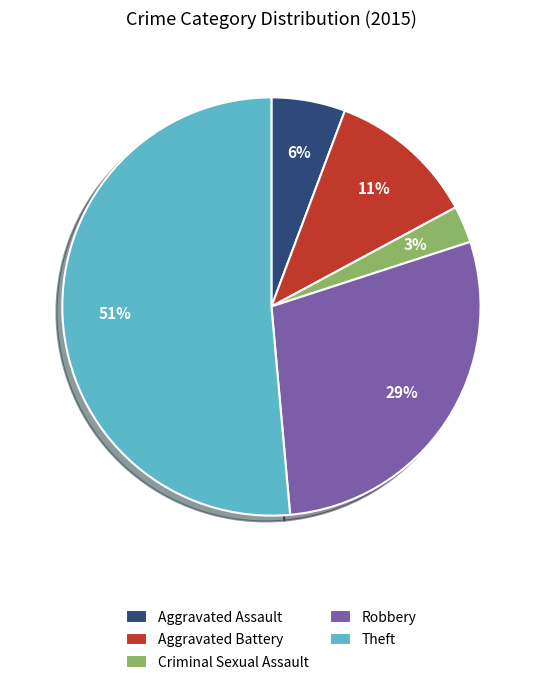

Is the sum of Aggravated Battery and Theft greater than half?

Yes